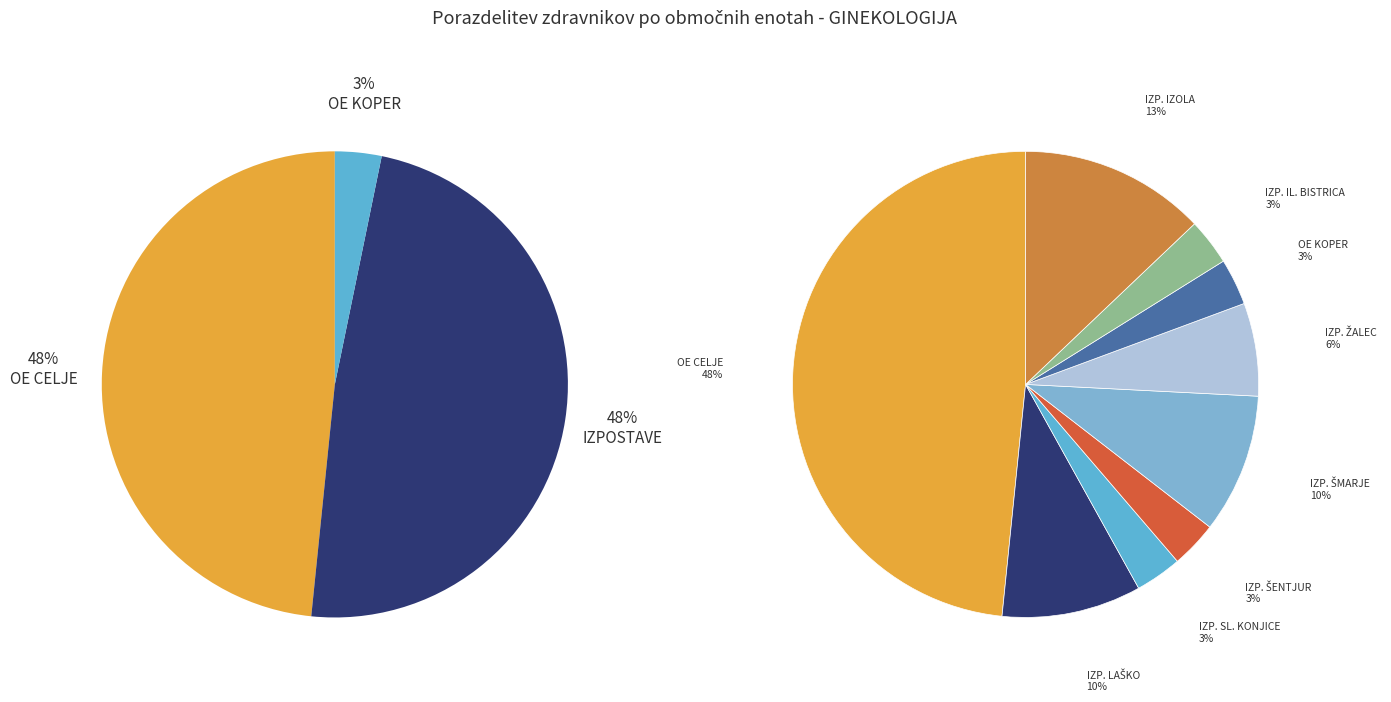

What is the ratio of the value at IZPOSTAVA ŽALEC to the value at OE KOPER?

2.0